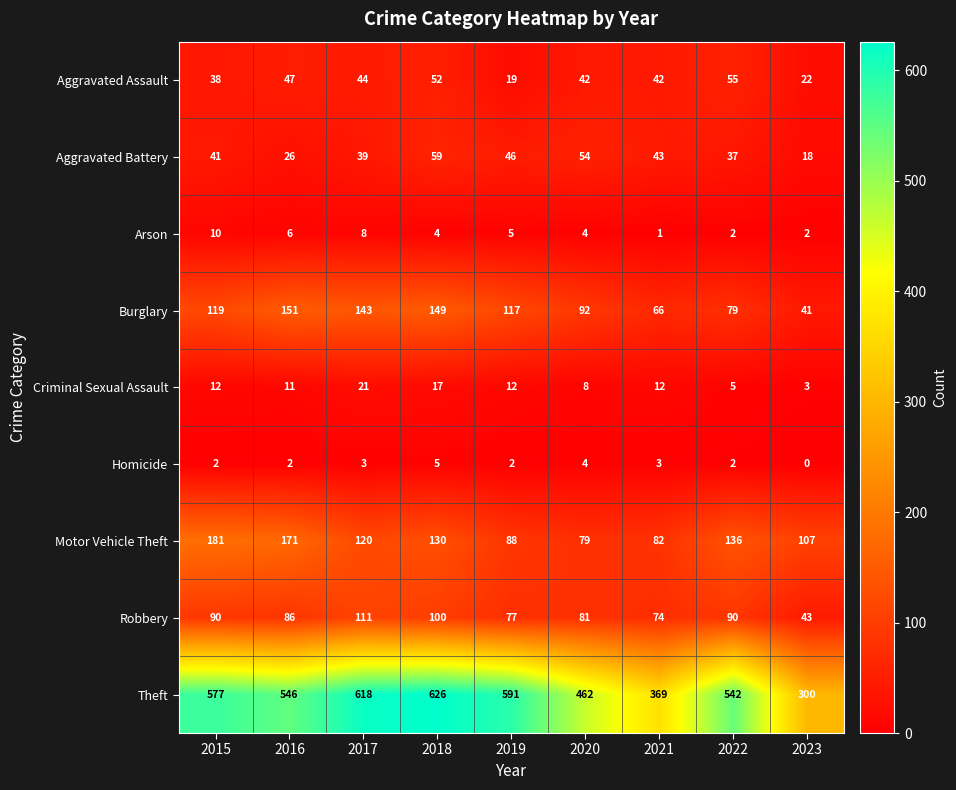

Which series changed the most between 2016 and 2021?

Theft